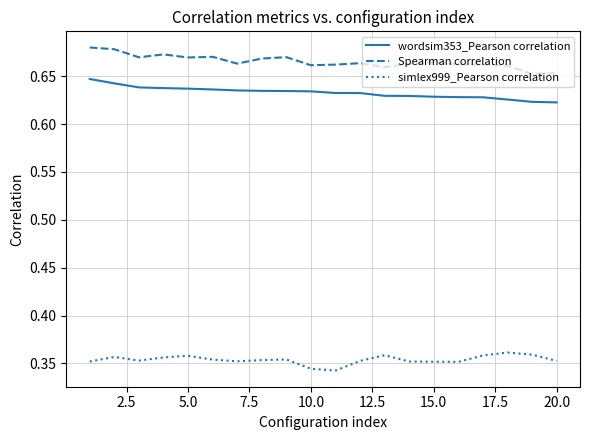

Rank the series by their maximum value, from lowest to highest.

simlex999_Pearson correlation, wordsim353_Pearson correlation, Spearman correlation